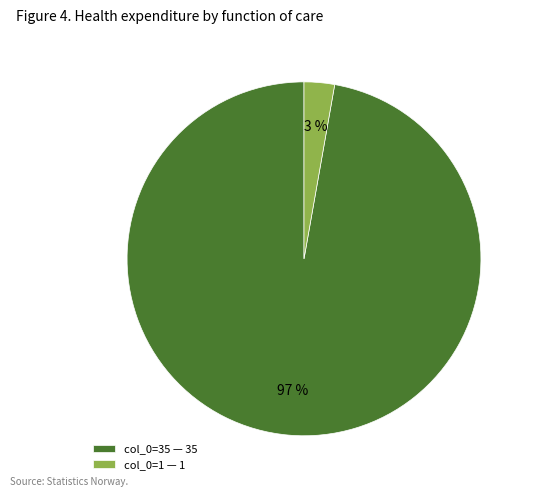

To the nearest percent, what is the average slice percentage?

50%